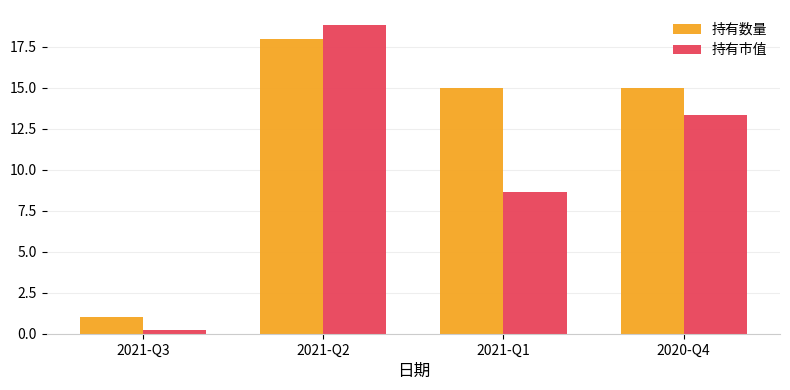

What is the value of the 持有数量 bar at the 1st from the left?

1.0